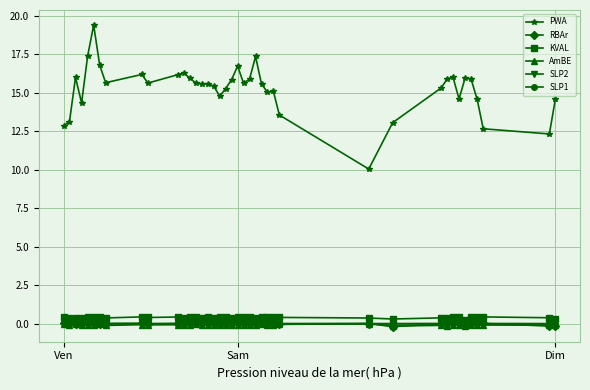

True or false: PWA and AmBE cross at least once.

False